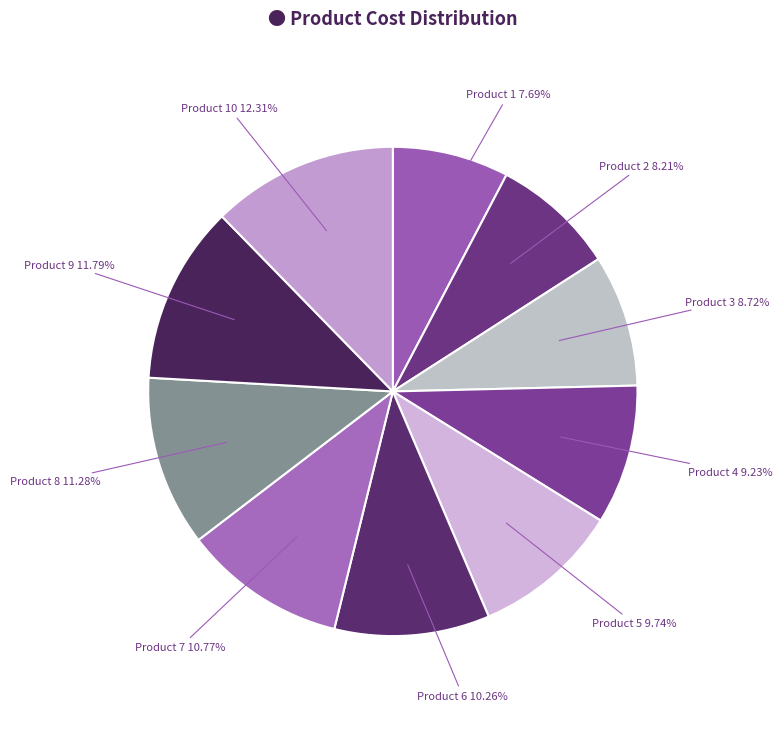

True or false: Product 2 accounts for 8% of the total.

True